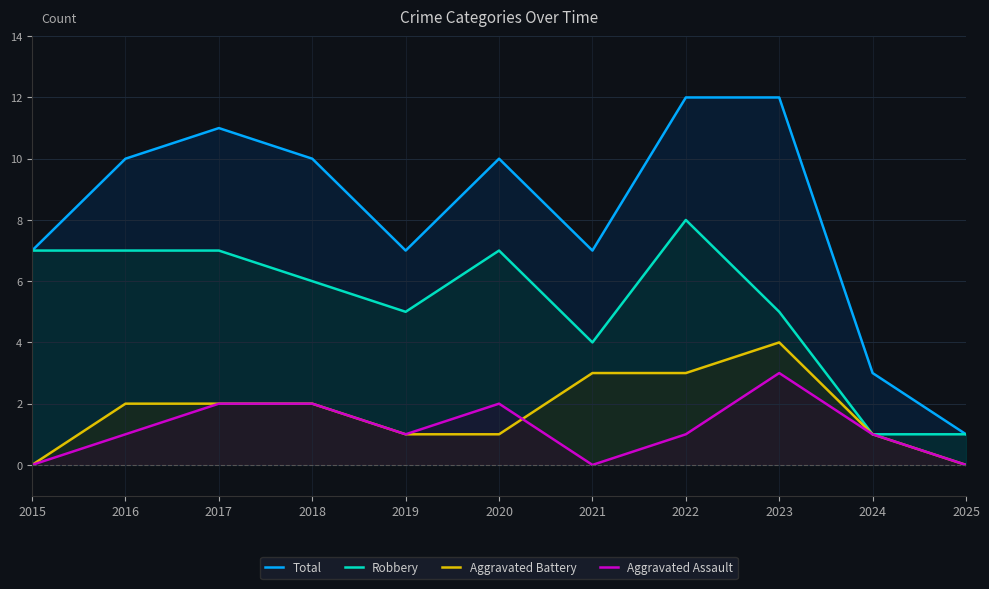

True or false: Total and Robbery cross at least once.

False